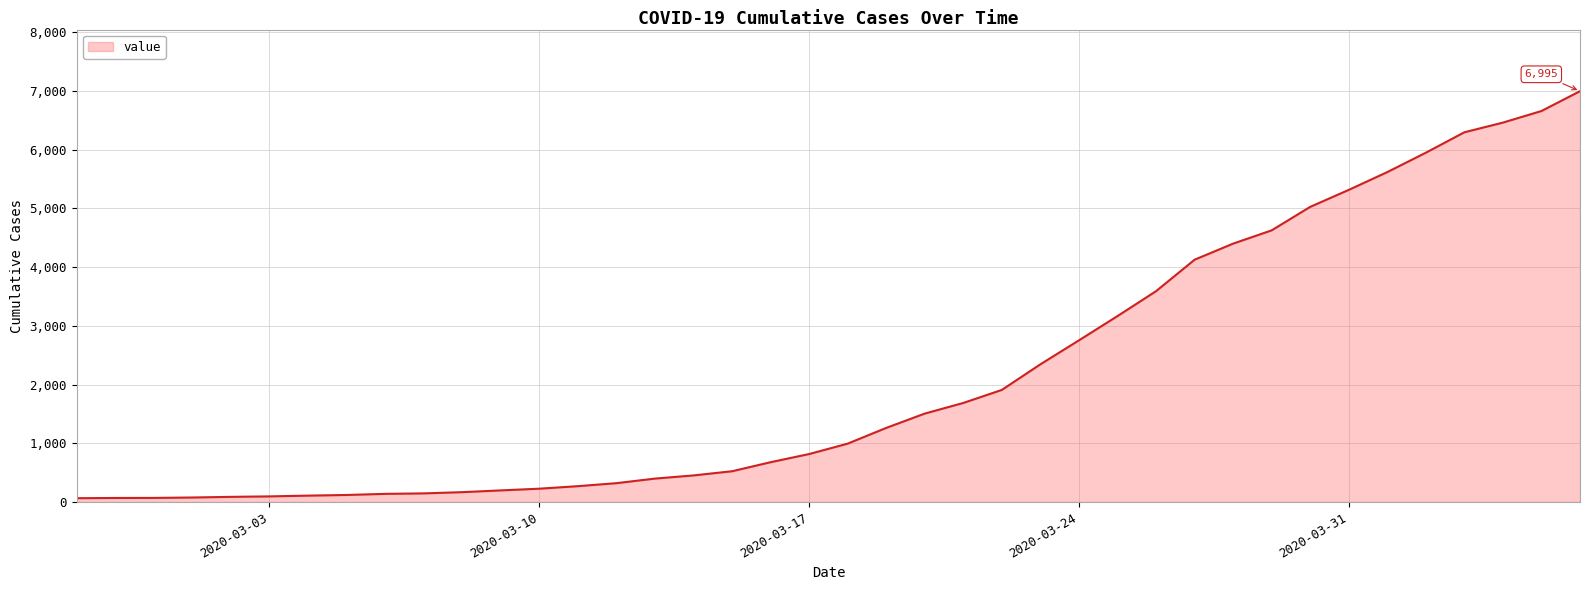

What is the smallest value displayed?

64